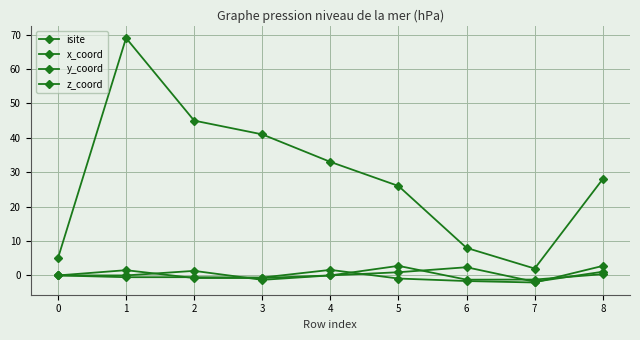

Does the chart have visible grid lines?

Yes